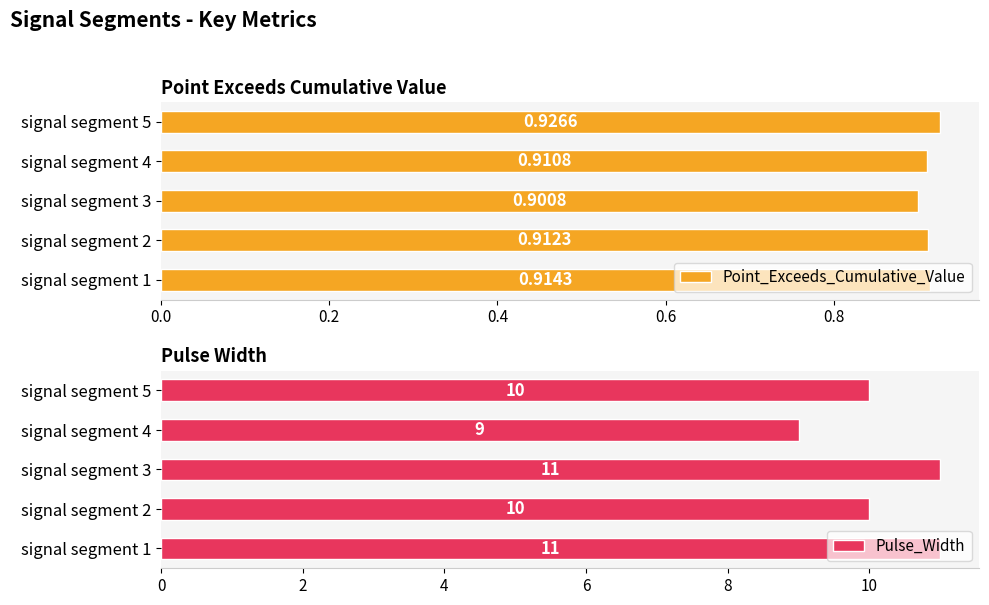

The value of Point_Exceeds_Cumulative_Value at signal segment 5 is 0.3. True or false?

False